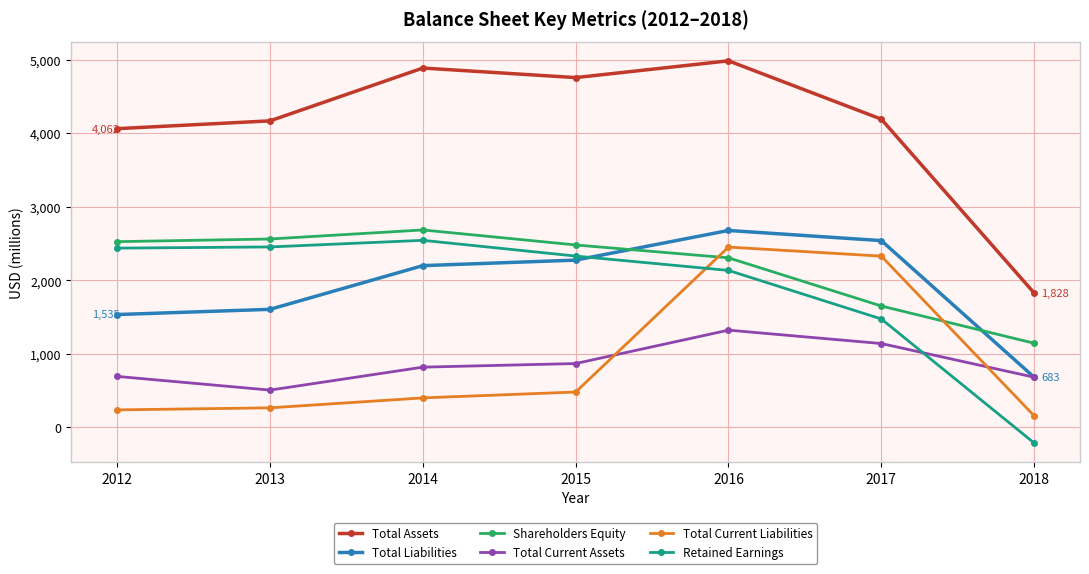

What is the value of the Total Liabilities point at the 4th from the left?

2275